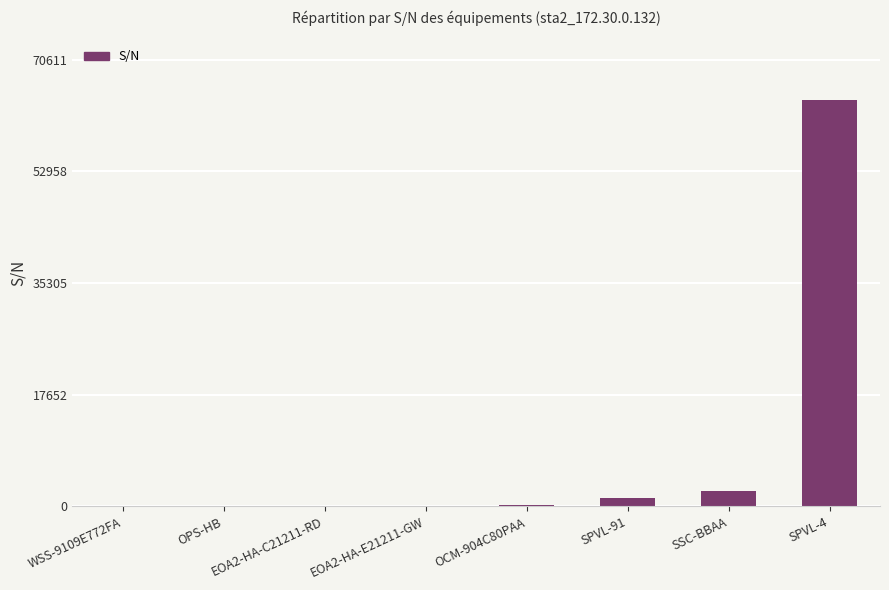

True or false: the data shows 2382 at SSC-BBAA.

True